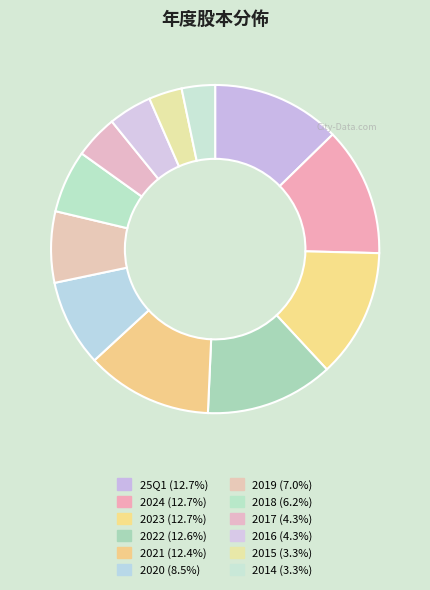

What percentage do 2016 and 2014 together represent?

7.6%